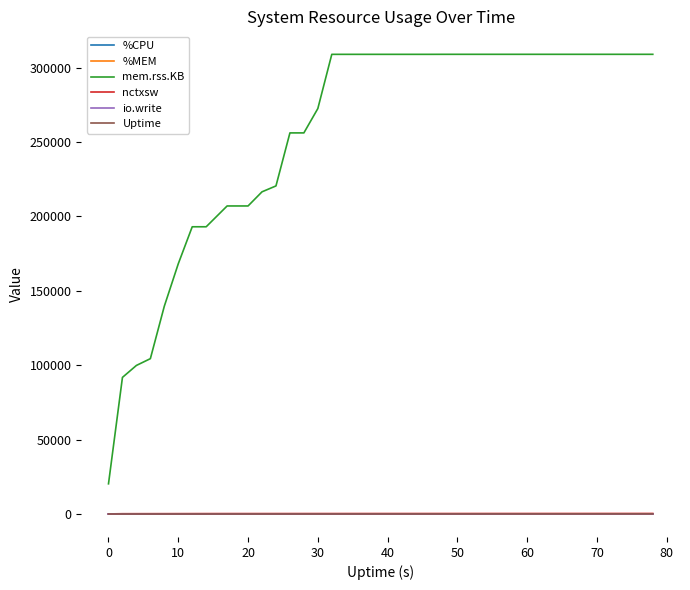

Which series has the largest range (max minus min)?

mem.rss.KB